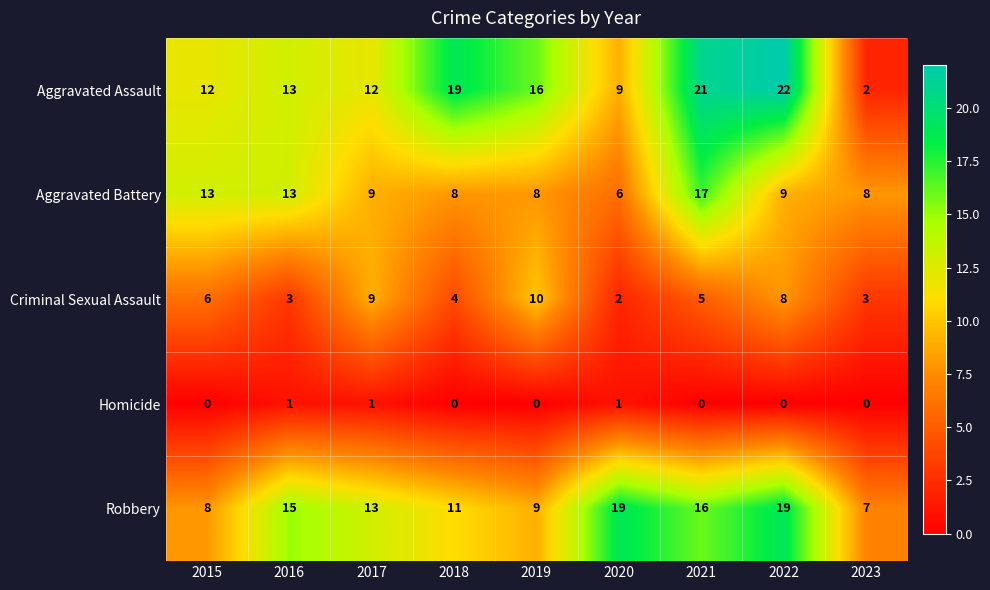

What is the sum of all Robbery values?

117